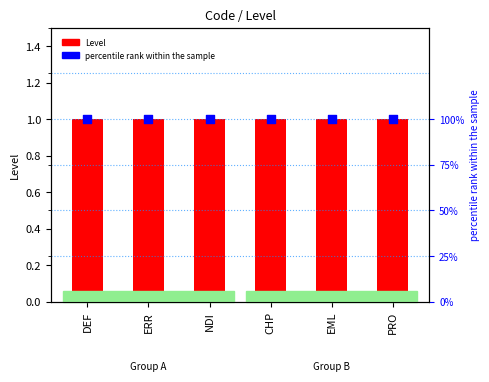

Which series has the largest total across all categories?

percentile rank within the sample